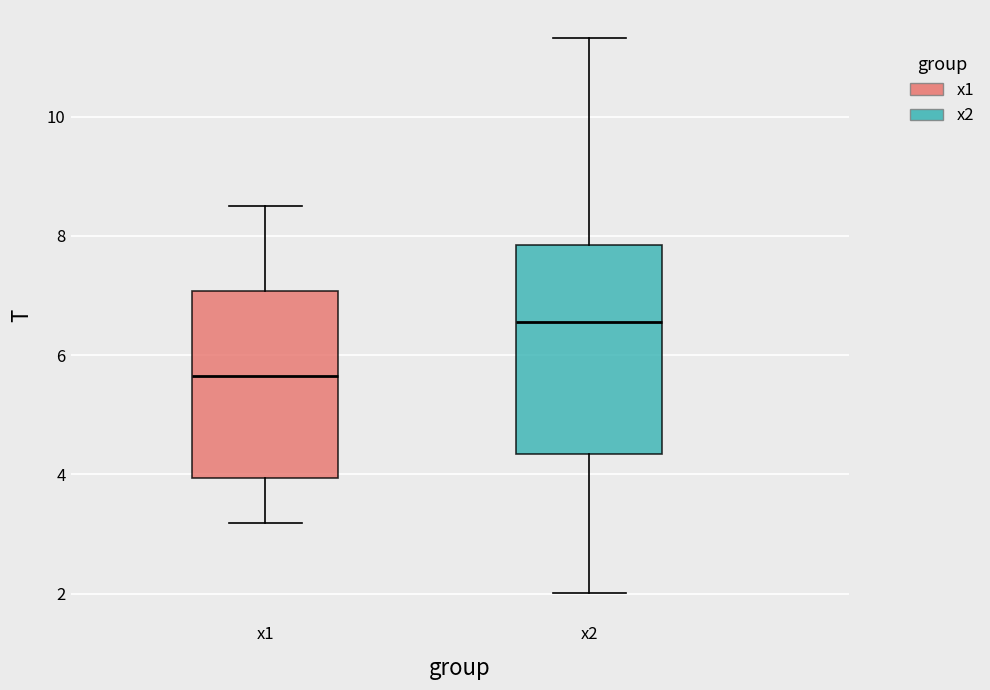

Reading left to right, transcribe this box plot: for each box, give where its median line is, the range the box spans, and where its two whiskers end, as read against the y-axis. The values are not printed on the chart, so give them approximately, as read against the axis.

x1: median 5.6, box 4.0 to 7.0, whiskers 3.2 to 8.6
x2: median 6.6, box 4.4 to 7.8, whiskers 2.0 to 11.4